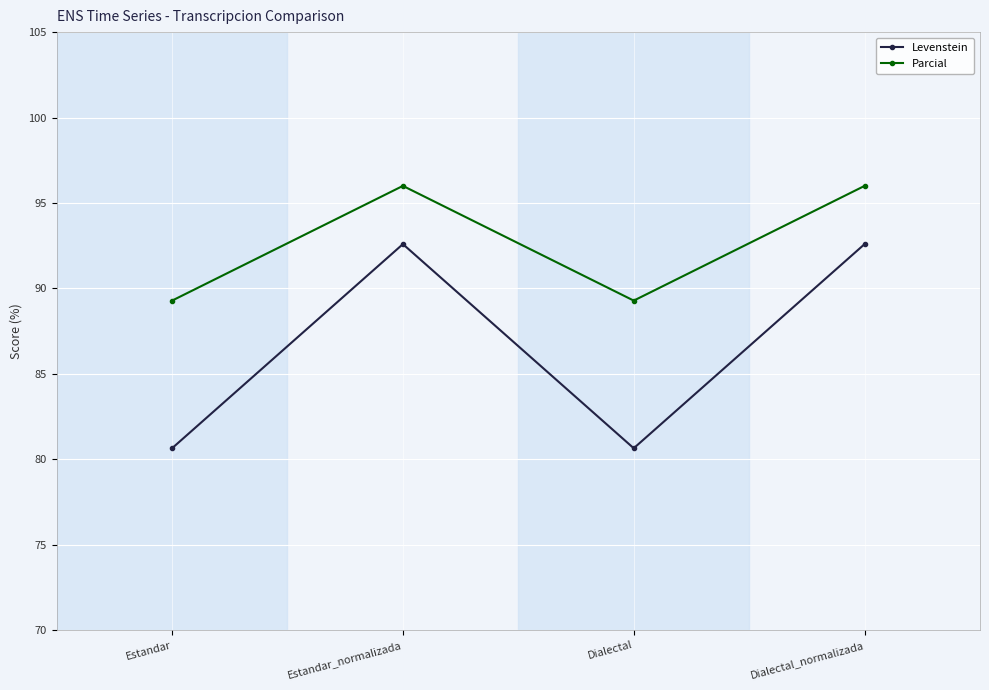

What is the difference between the second highest and second lowest values in the Parcial series?

6.7